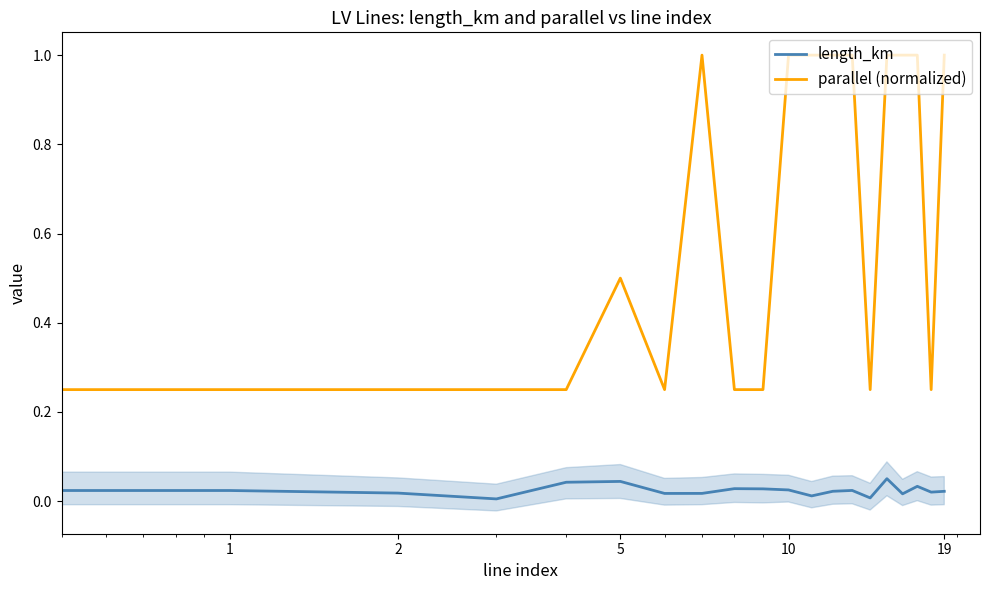

Reading right to left, extract all data points from this chart.

length_km: 0.0	0.0	0.0	0.0	0.1	0.0	0.0	0.0	0.0	0.0	0.0	0.0	0.0	0.0	0.0	0.0	0.0	0.0	0.0	0.0
parallel (normalized): 1.0	0.2	1.0	1.0	1.0	0.2	1.0	1.0	1.0	1.0	0.2	0.2	1.0	0.2	0.5	0.2	0.2	0.2	0.2	0.2